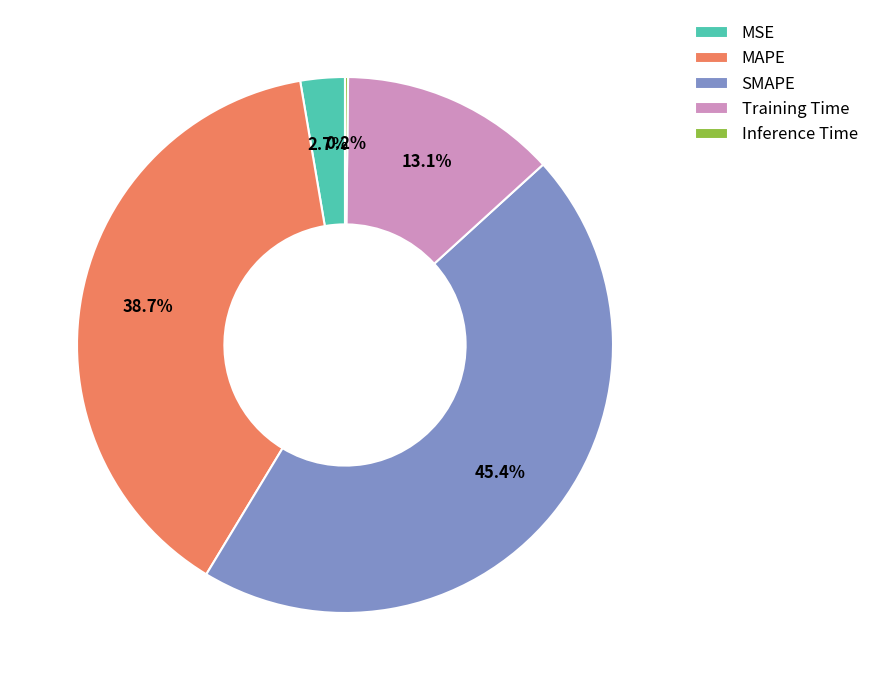

To the nearest percent, what portion does SMAPE represent?

45%